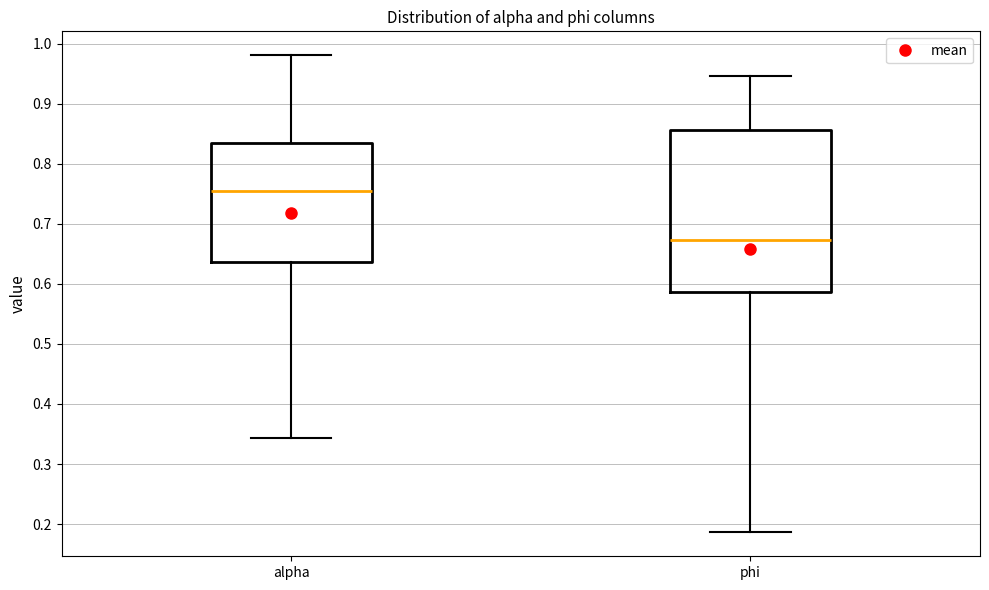

Reading left to right, transcribe this box plot: for each box, give where its median line is, the range the box spans, and where its two whiskers end, as read against the y-axis. The values are not printed on the chart, so give them approximately, as read against the axis.

alpha: median 0.75, box 0.64 to 0.83, whiskers 0.34 to 0.98
phi: median 0.67, box 0.59 to 0.86, whiskers 0.19 to 0.95